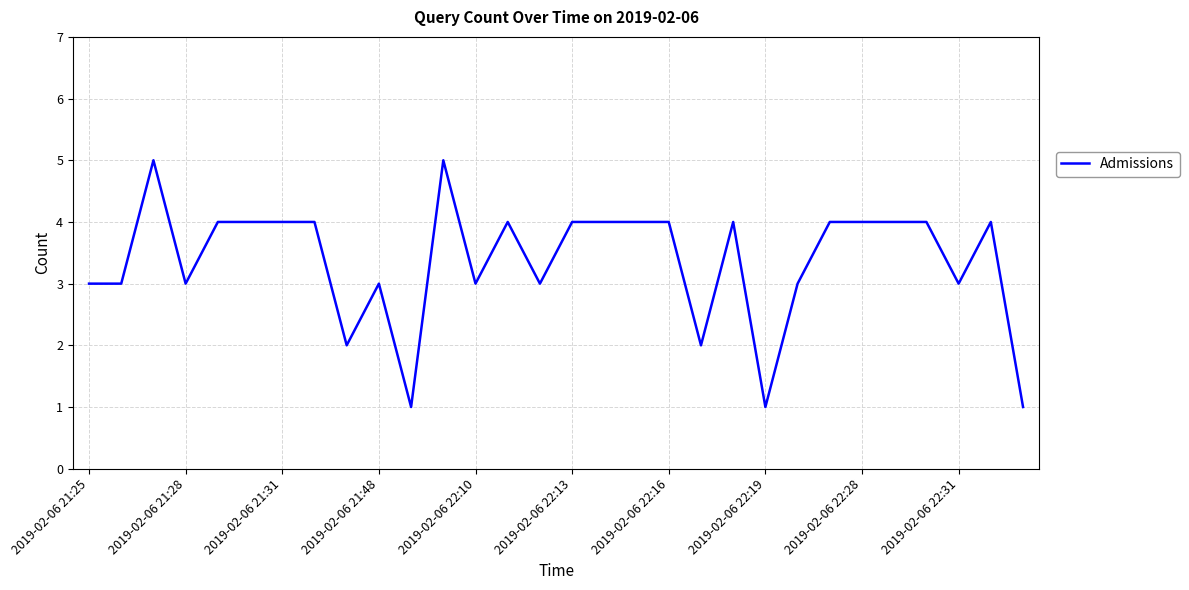

What is the greatest value displayed?

5